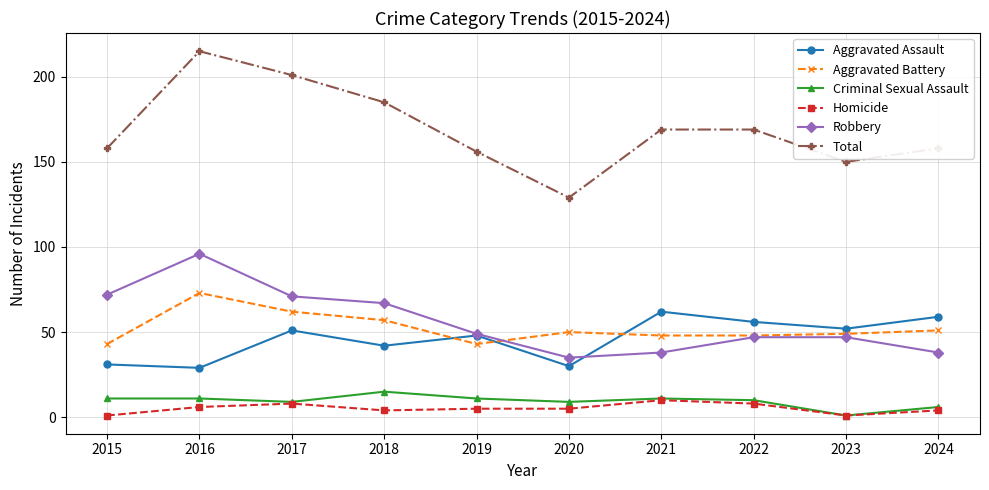

True or false: Total and Aggravated Assault intersect in this chart.

False